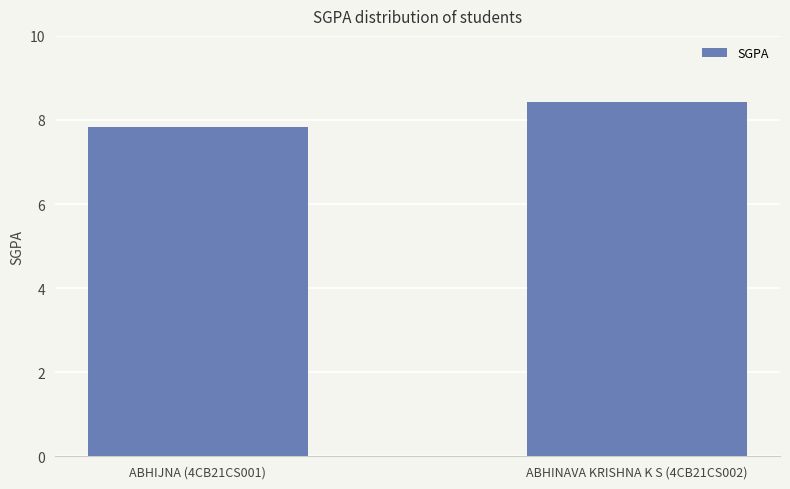

How many bars are there in total?

2